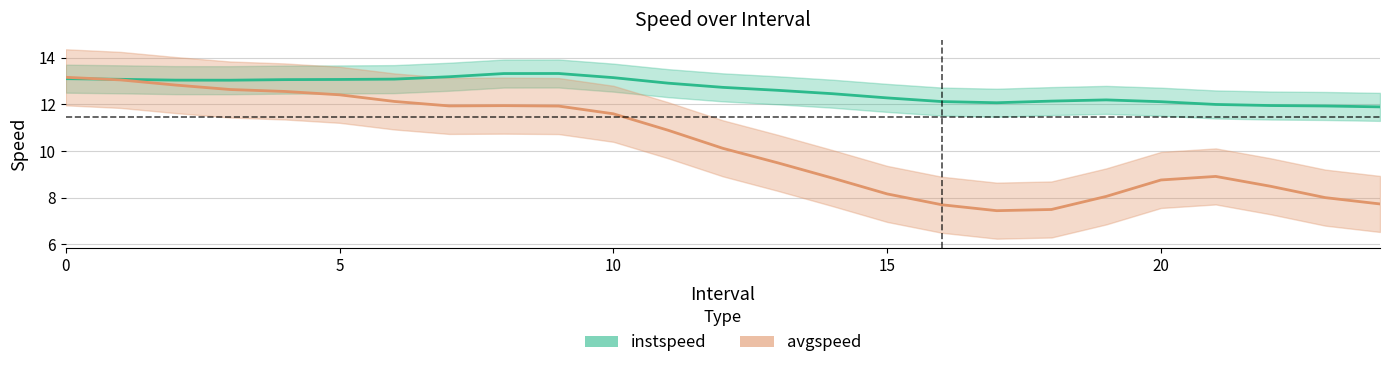

In instspeed, how many points are lower than both neighbors (excluding endpoints)?

2